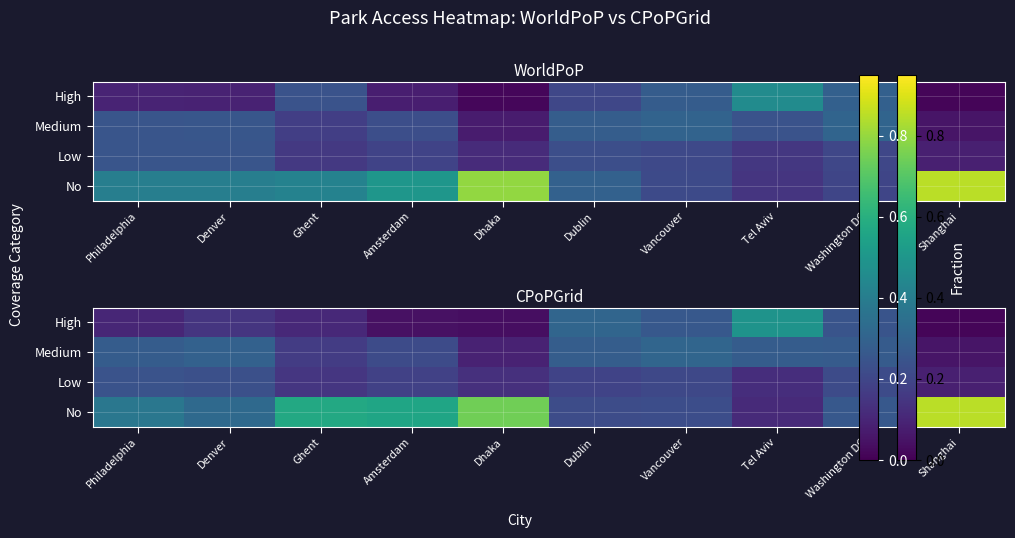

At Amsterdam, list the series in order from smallest to largest.

High, Low, Medium, No